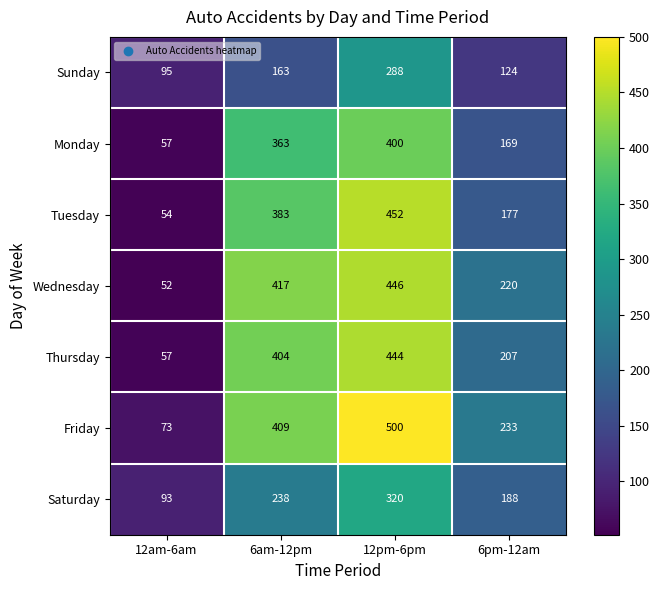

What is the sum of the Sunday values at 6pm-12am and 12pm-6pm?

412